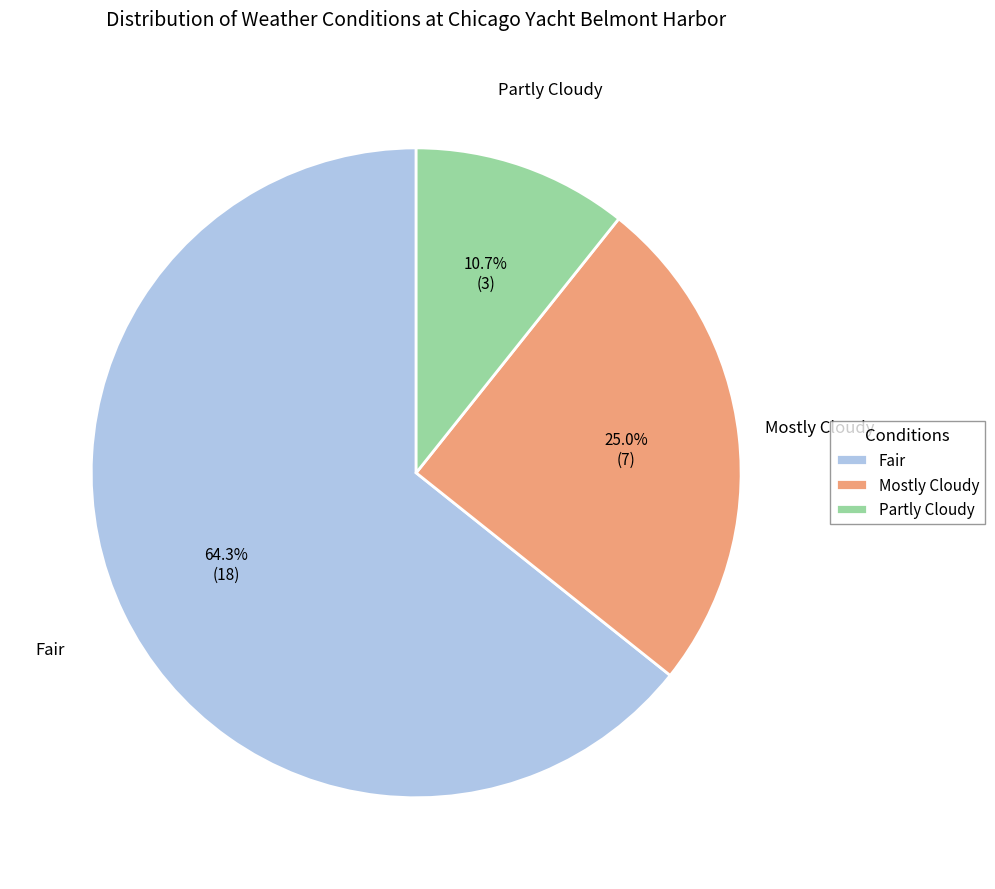

What percentage is the Partly Cloudy slice, to the nearest percent?

11%